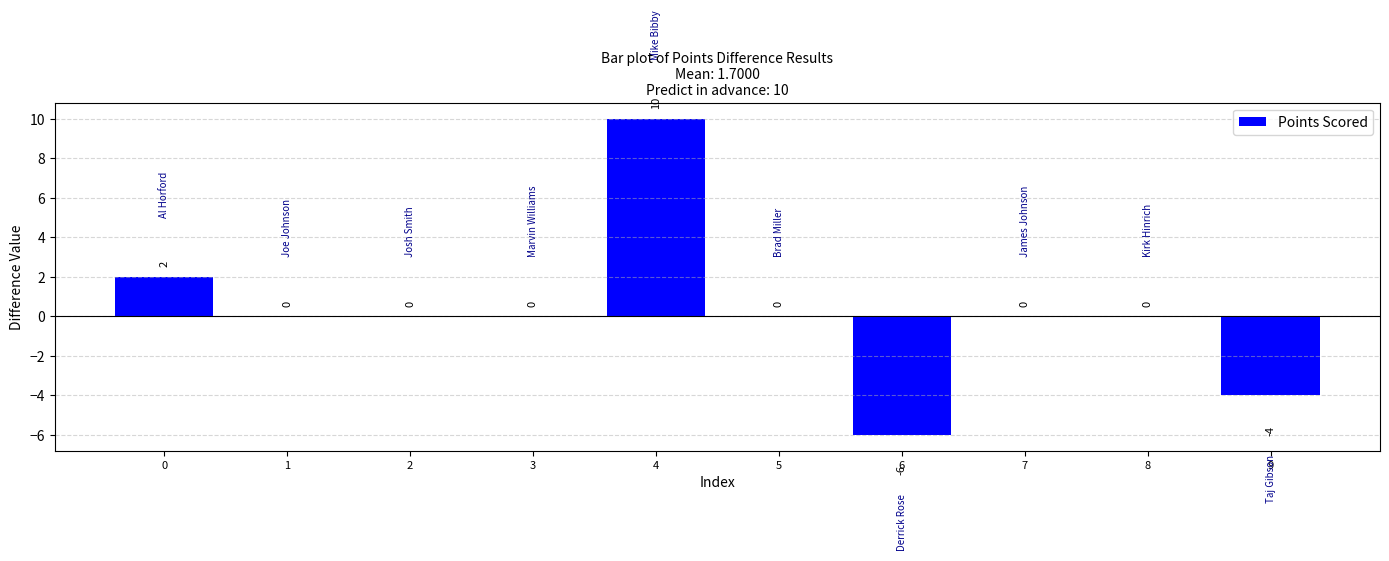

The chart shows a value of -11 at 1. True or false?

False